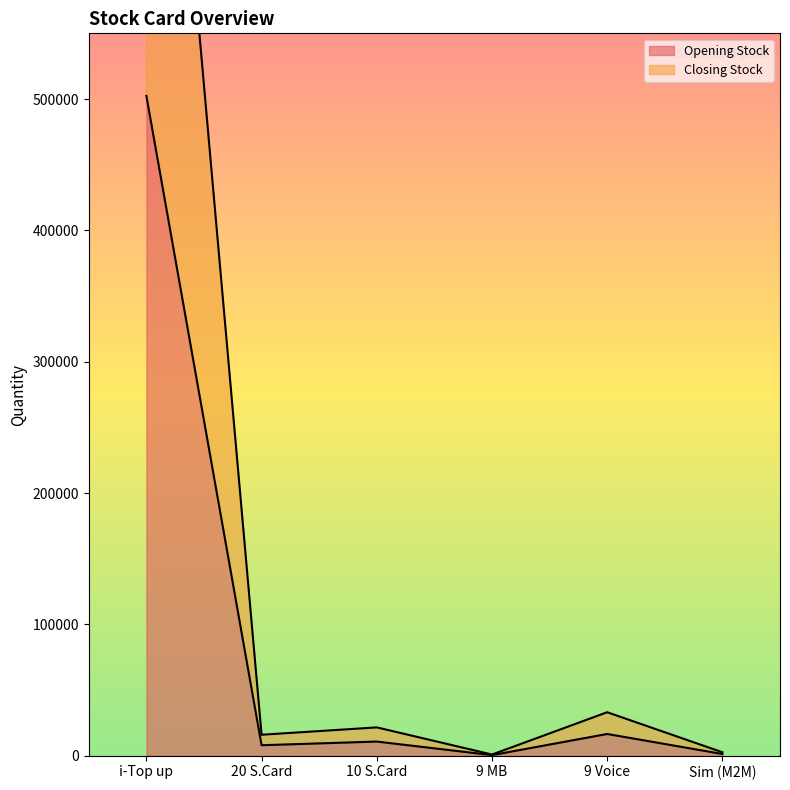

List the series in order of their peak value, lowest first.

Opening Stock, Closing Stock